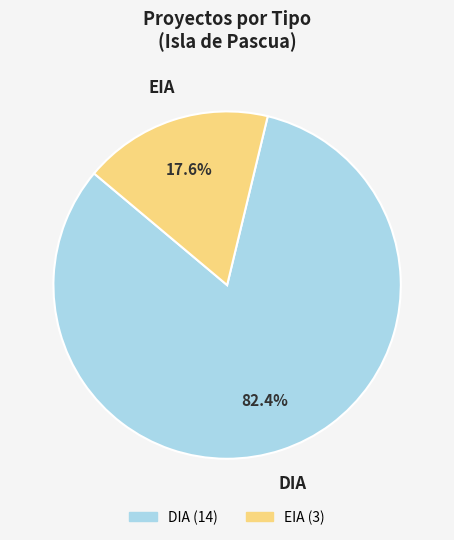

How many slices are in this pie chart?

2